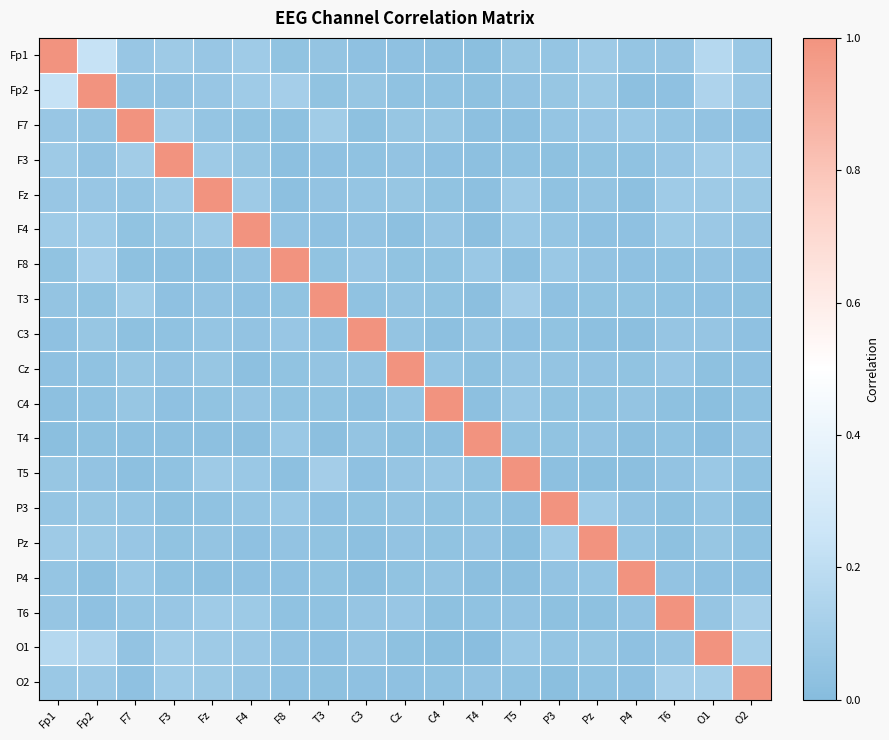

Reading left to right, list all the values displayed in this chart.

Fp1: Fp1=1.0	Fp2=0.2	F7=0.1	F3=0.1	Fz=0.1	F4=0.1	F8=0.0	T3=0.1	C3=0.0	Cz=0.0	C4=0.0	T4=0.0	T5=0.1	P3=0.1	Pz=0.1	P4=0.1	T6=0.1	O1=0.2	O2=0.1
Fp2: Fp1=0.2	Fp2=1.0	F7=0.1	F3=0.0	Fz=0.1	F4=0.1	F8=0.1	T3=0.0	C3=0.1	Cz=0.0	C4=0.0	T4=0.0	T5=0.0	P3=0.1	Pz=0.1	P4=0.0	T6=0.0	O1=0.1	O2=0.1
F7: Fp1=0.1	Fp2=0.1	F7=1.0	F3=0.1	Fz=0.1	F4=0.0	F8=0.0	T3=0.1	C3=0.0	Cz=0.1	C4=0.1	T4=0.0	T5=0.0	P3=0.1	Pz=0.1	P4=0.1	T6=0.1	O1=0.0	O2=0.0
F3: Fp1=0.1	Fp2=0.0	F7=0.1	F3=1.0	Fz=0.1	F4=0.1	F8=0.0	T3=0.0	C3=0.0	Cz=0.0	C4=0.0	T4=0.0	T5=0.0	P3=0.0	Pz=0.0	P4=0.0	T6=0.1	O1=0.1	O2=0.1
Fz: Fp1=0.1	Fp2=0.1	F7=0.1	F3=0.1	Fz=1.0	F4=0.1	F8=0.0	T3=0.0	C3=0.1	Cz=0.1	C4=0.0	T4=0.0	T5=0.1	P3=0.0	Pz=0.0	P4=0.0	T6=0.1	O1=0.1	O2=0.1
F4: Fp1=0.1	Fp2=0.1	F7=0.0	F3=0.1	Fz=0.1	F4=1.0	F8=0.0	T3=0.0	C3=0.0	Cz=0.0	C4=0.1	T4=0.0	T5=0.1	P3=0.1	Pz=0.0	P4=0.0	T6=0.1	O1=0.1	O2=0.1
F8: Fp1=0.0	Fp2=0.1	F7=0.0	F3=0.0	Fz=0.0	F4=0.0	F8=1.0	T3=0.0	C3=0.1	Cz=0.0	C4=0.0	T4=0.1	T5=0.0	P3=0.1	Pz=0.0	P4=0.0	T6=0.0	O1=0.0	O2=0.0
T3: Fp1=0.1	Fp2=0.0	F7=0.1	F3=0.0	Fz=0.0	F4=0.0	F8=0.0	T3=1.0	C3=0.0	Cz=0.0	C4=0.0	T4=0.0	T5=0.1	P3=0.0	Pz=0.0	P4=0.0	T6=0.0	O1=0.0	O2=0.0
C3: Fp1=0.0	Fp2=0.1	F7=0.0	F3=0.0	Fz=0.1	F4=0.0	F8=0.1	T3=0.0	C3=1.0	Cz=0.1	C4=0.0	T4=0.0	T5=0.0	P3=0.0	Pz=0.0	P4=0.0	T6=0.1	O1=0.1	O2=0.0
Cz: Fp1=0.0	Fp2=0.0	F7=0.1	F3=0.0	Fz=0.1	F4=0.0	F8=0.0	T3=0.0	C3=0.1	Cz=1.0	C4=0.1	T4=0.0	T5=0.1	P3=0.1	Pz=0.0	P4=0.0	T6=0.1	O1=0.0	O2=0.0
C4: Fp1=0.0	Fp2=0.0	F7=0.1	F3=0.0	Fz=0.0	F4=0.1	F8=0.0	T3=0.0	C3=0.0	Cz=0.1	C4=1.0	T4=0.0	T5=0.1	P3=0.0	Pz=0.0	P4=0.0	T6=0.0	O1=0.0	O2=0.0
T4: Fp1=0.0	Fp2=0.0	F7=0.0	F3=0.0	Fz=0.0	F4=0.0	F8=0.1	T3=0.0	C3=0.0	Cz=0.0	C4=0.0	T4=1.0	T5=0.0	P3=0.0	Pz=0.0	P4=0.0	T6=0.0	O1=0.0	O2=0.0
T5: Fp1=0.1	Fp2=0.0	F7=0.0	F3=0.0	Fz=0.1	F4=0.1	F8=0.0	T3=0.1	C3=0.0	Cz=0.1	C4=0.1	T4=0.0	T5=1.0	P3=0.0	Pz=0.0	P4=0.0	T6=0.0	O1=0.1	O2=0.0
P3: Fp1=0.1	Fp2=0.1	F7=0.1	F3=0.0	Fz=0.0	F4=0.1	F8=0.1	T3=0.0	C3=0.0	Cz=0.1	C4=0.0	T4=0.0	T5=0.0	P3=1.0	Pz=0.1	P4=0.0	T6=0.0	O1=0.1	O2=0.0
Pz: Fp1=0.1	Fp2=0.1	F7=0.1	F3=0.0	Fz=0.0	F4=0.0	F8=0.0	T3=0.0	C3=0.0	Cz=0.0	C4=0.0	T4=0.0	T5=0.0	P3=0.1	Pz=1.0	P4=0.1	T6=0.0	O1=0.1	O2=0.0
P4: Fp1=0.1	Fp2=0.0	F7=0.1	F3=0.0	Fz=0.0	F4=0.0	F8=0.0	T3=0.0	C3=0.0	Cz=0.0	C4=0.0	T4=0.0	T5=0.0	P3=0.0	Pz=0.1	P4=1.0	T6=0.0	O1=0.0	O2=0.0
T6: Fp1=0.1	Fp2=0.0	F7=0.1	F3=0.1	Fz=0.1	F4=0.1	F8=0.0	T3=0.0	C3=0.1	Cz=0.1	C4=0.0	T4=0.0	T5=0.0	P3=0.0	Pz=0.0	P4=0.0	T6=1.0	O1=0.1	O2=0.1
O1: Fp1=0.2	Fp2=0.1	F7=0.0	F3=0.1	Fz=0.1	F4=0.1	F8=0.0	T3=0.0	C3=0.1	Cz=0.0	C4=0.0	T4=0.0	T5=0.1	P3=0.1	Pz=0.1	P4=0.0	T6=0.1	O1=1.0	O2=0.1
O2: Fp1=0.1	Fp2=0.1	F7=0.0	F3=0.1	Fz=0.1	F4=0.1	F8=0.0	T3=0.0	C3=0.0	Cz=0.0	C4=0.0	T4=0.0	T5=0.0	P3=0.0	Pz=0.0	P4=0.0	T6=0.1	O1=0.1	O2=1.0